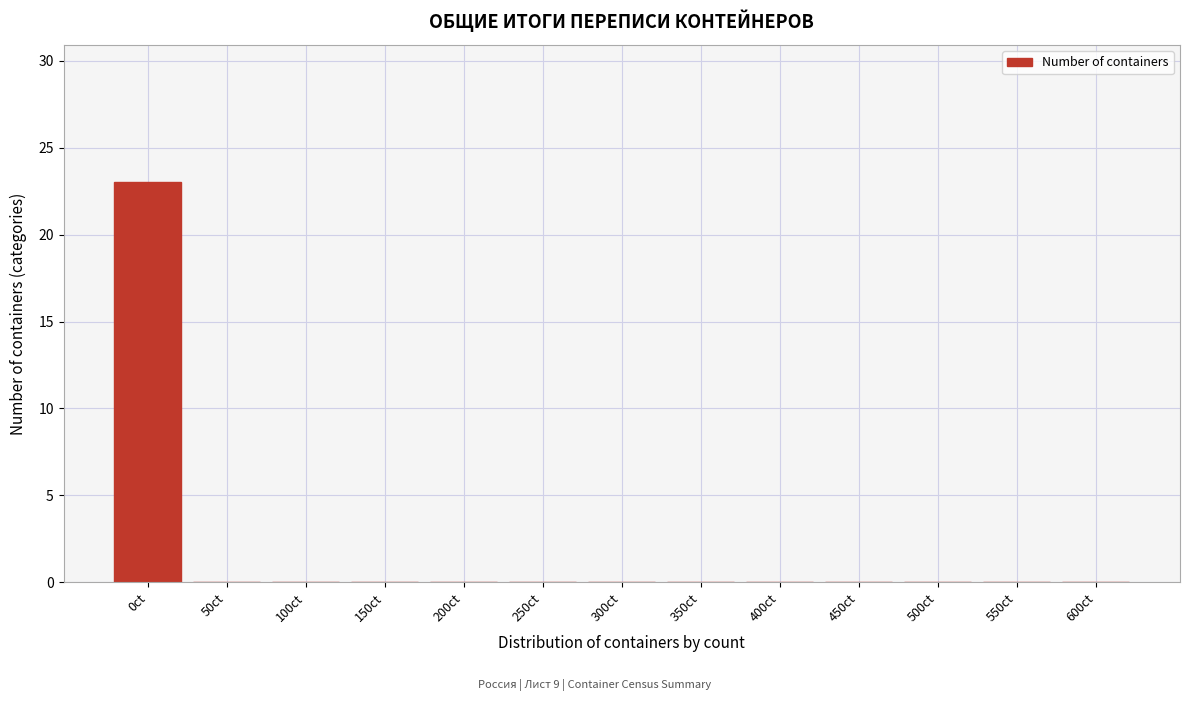

Reading right to left, list all the values displayed in this chart.

600ct=0	550ct=0	500ct=0	450ct=0	400ct=0	350ct=0	300ct=0	250ct=0	200ct=0	150ct=0	100ct=0	50ct=0	0ct=23